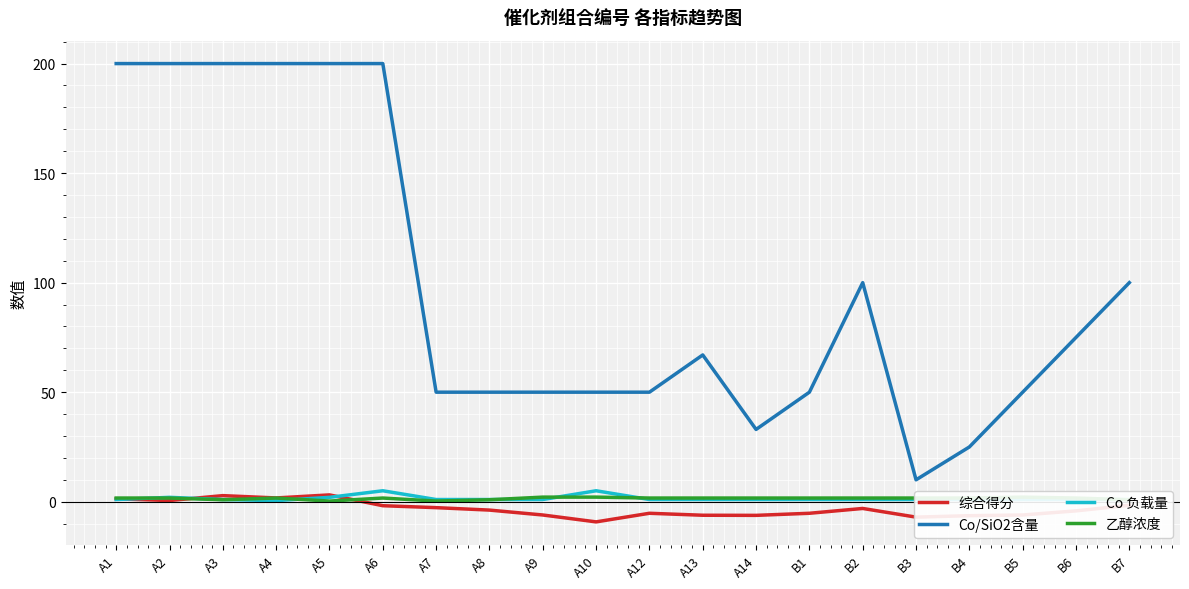

How many lines are shown in the chart?

4